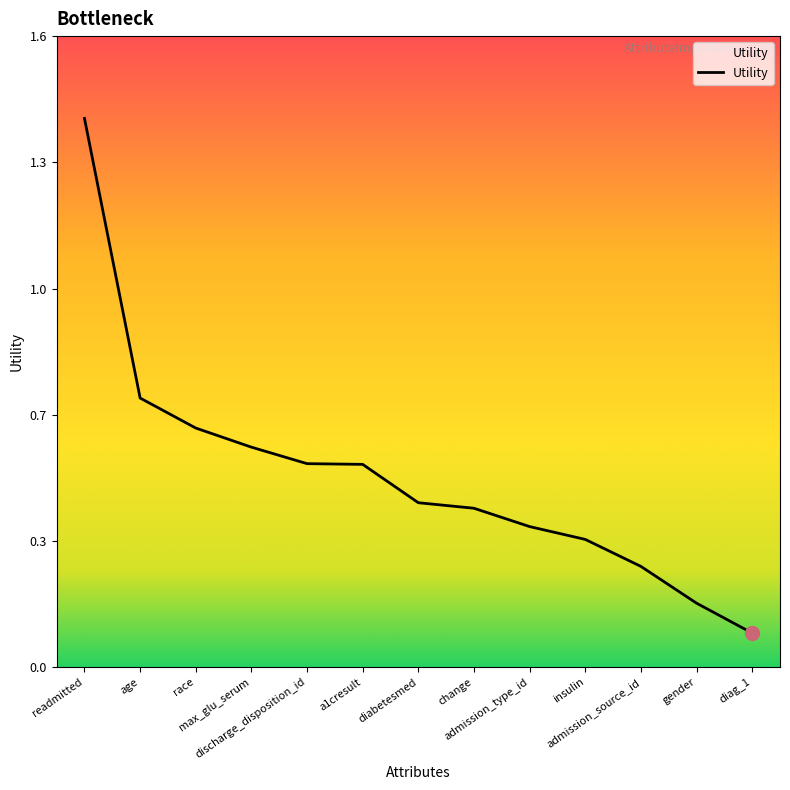

Which has a higher value, readmitted or admission_source_id?

readmitted